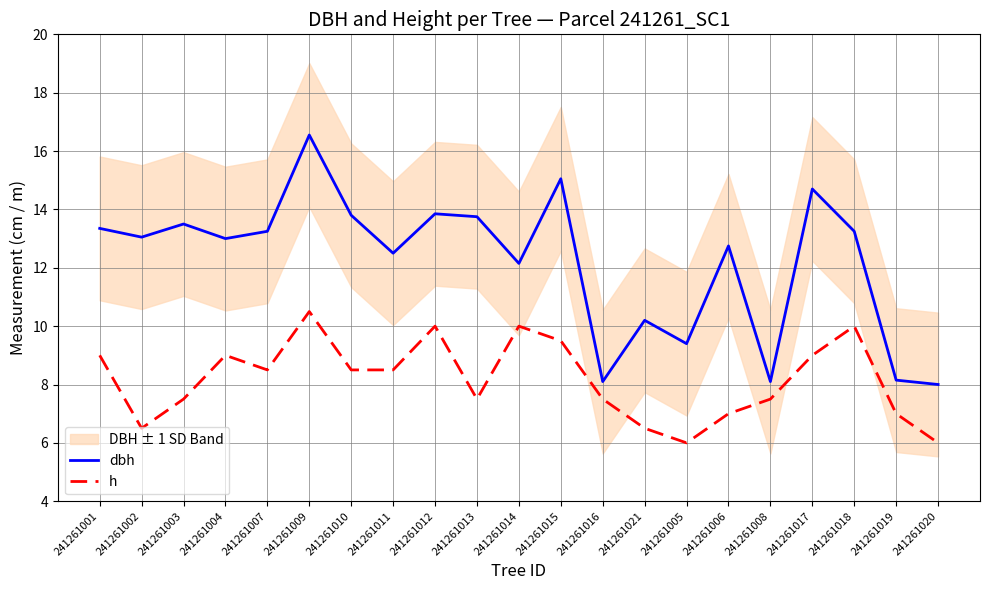

Which category has the lowest value in the dbh series?

241261020